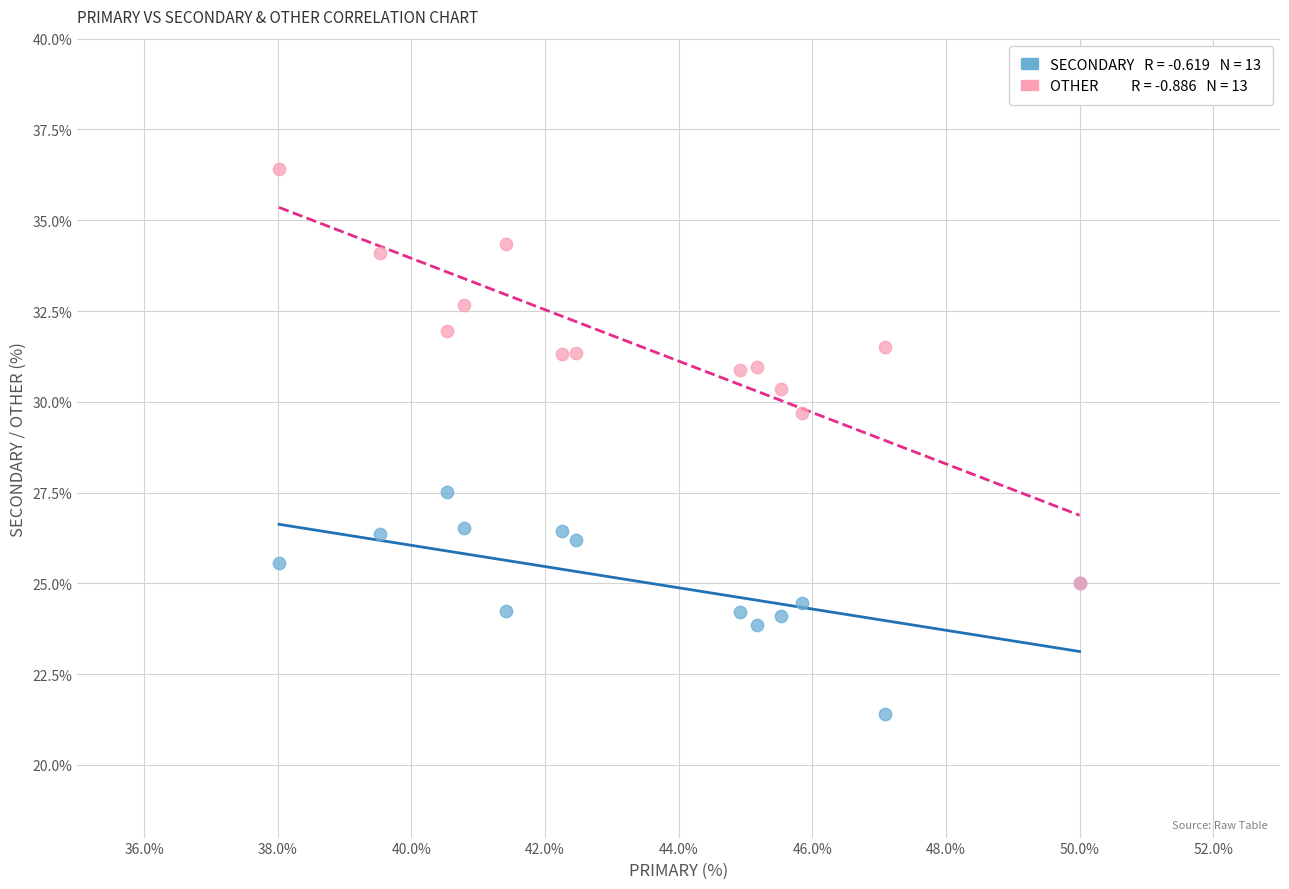

Across all series, what Y value is closest to 28?

27.5